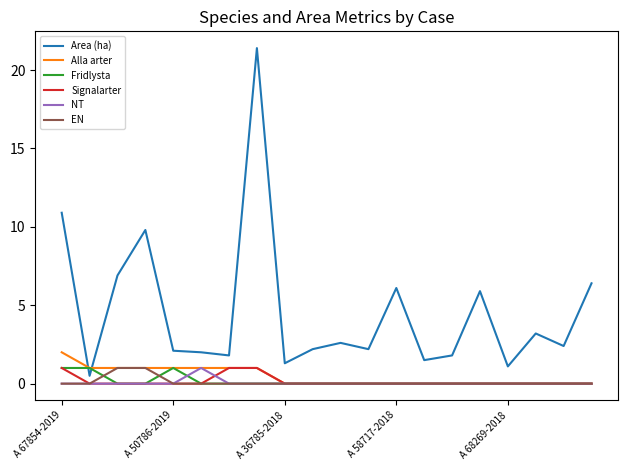

At how many categories does at least one series exceed 16?

1